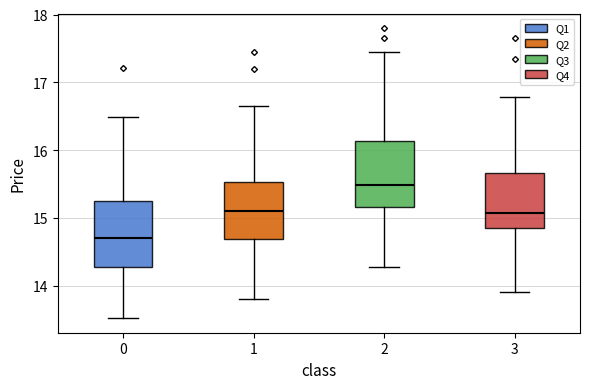

Reading left to right, read every box against the y-axis: the position of its median line, the range the box covers, and the ends of its whiskers. The values are not printed on the chart, so give them approximately, as read against the axis.

0: median 14.7, box 14.3 to 15.2, whiskers 13.5 to 16.5
1: median 15.1, box 14.7 to 15.5, whiskers 13.8 to 16.7
2: median 15.5, box 15.2 to 16.1, whiskers 14.3 to 17.4
3: median 15.1, box 14.8 to 15.7, whiskers 13.9 to 16.8